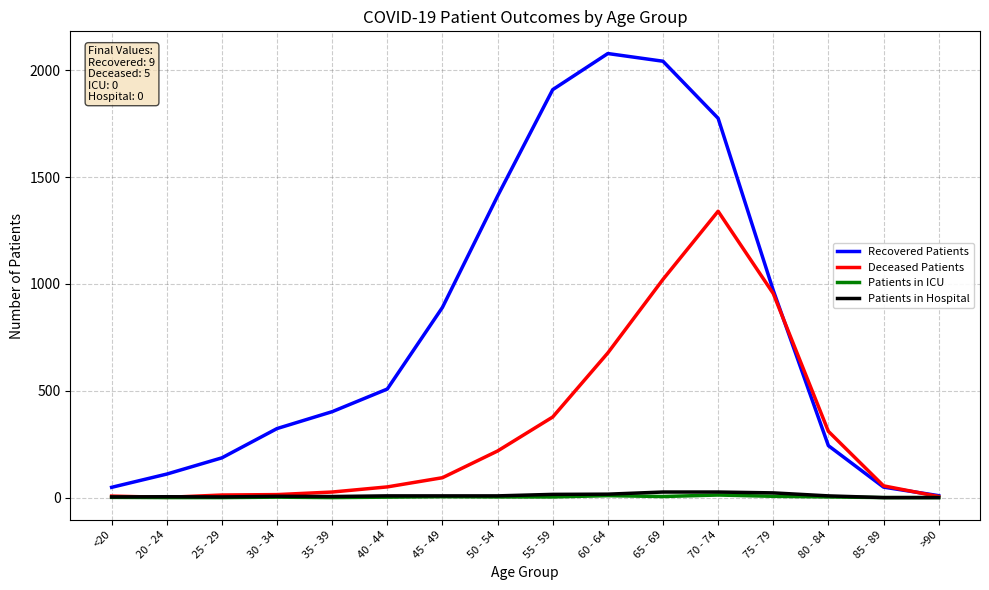

Which series has the widest spread of values?

Recovered Patients